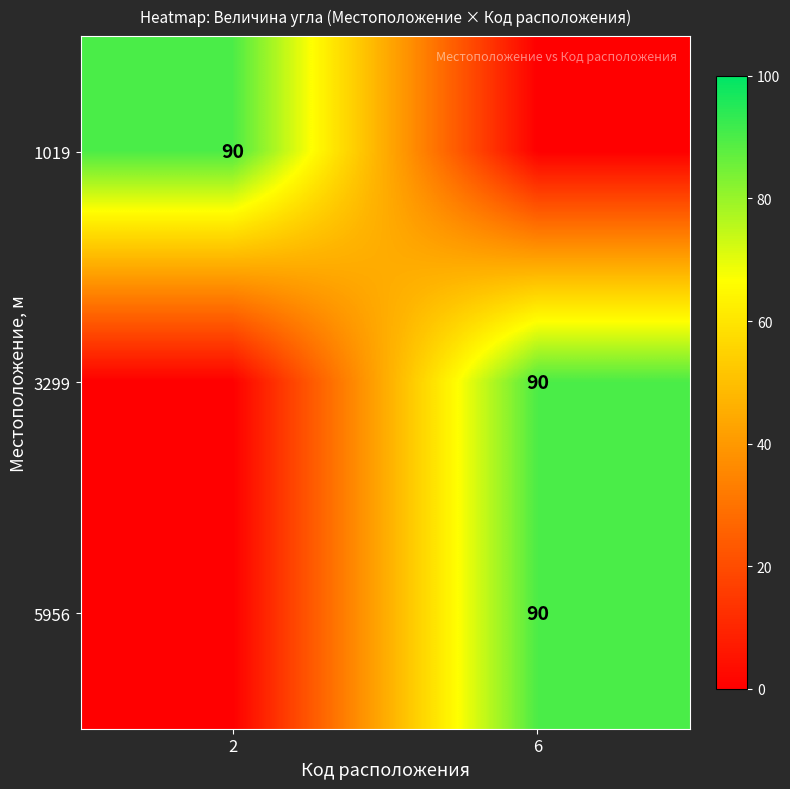

Count the number of categories in the chart.

2